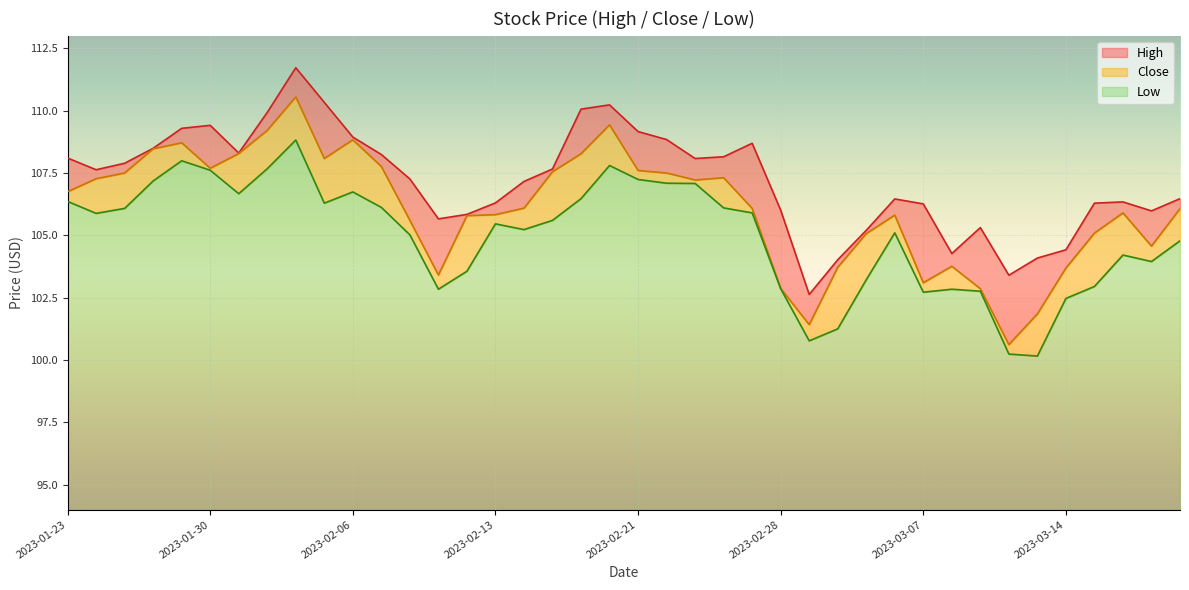

What is the difference between the maximum and minimum values in the Low series?

8.7